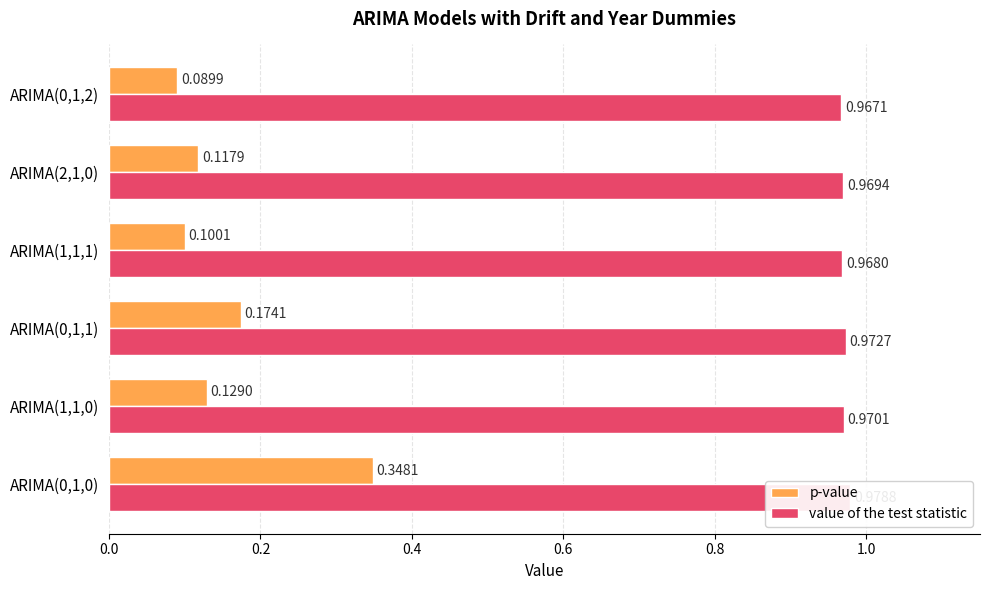

What is the smallest value displayed?

0.1